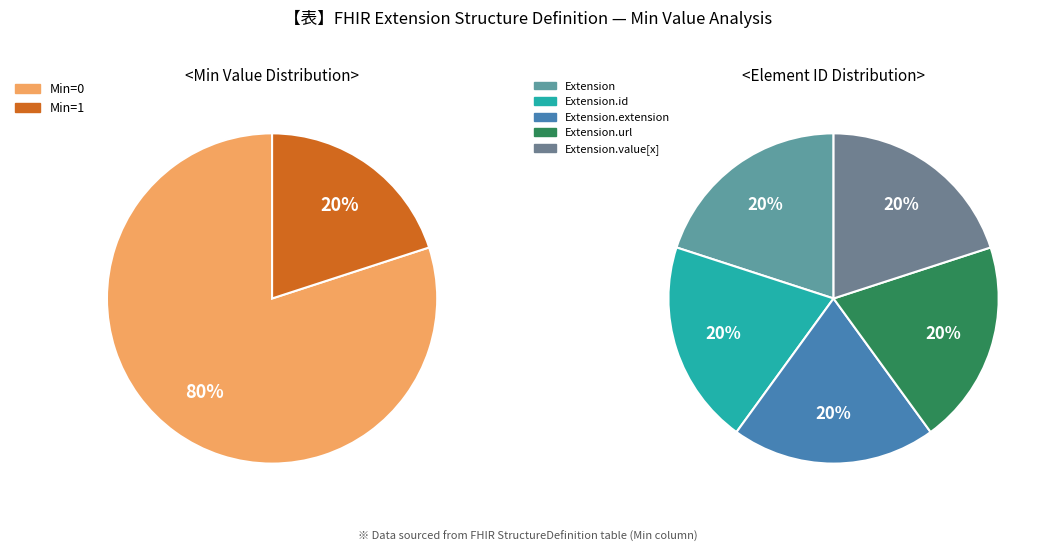

Which has a higher value, Extension or Extension.value[x]?

Extension